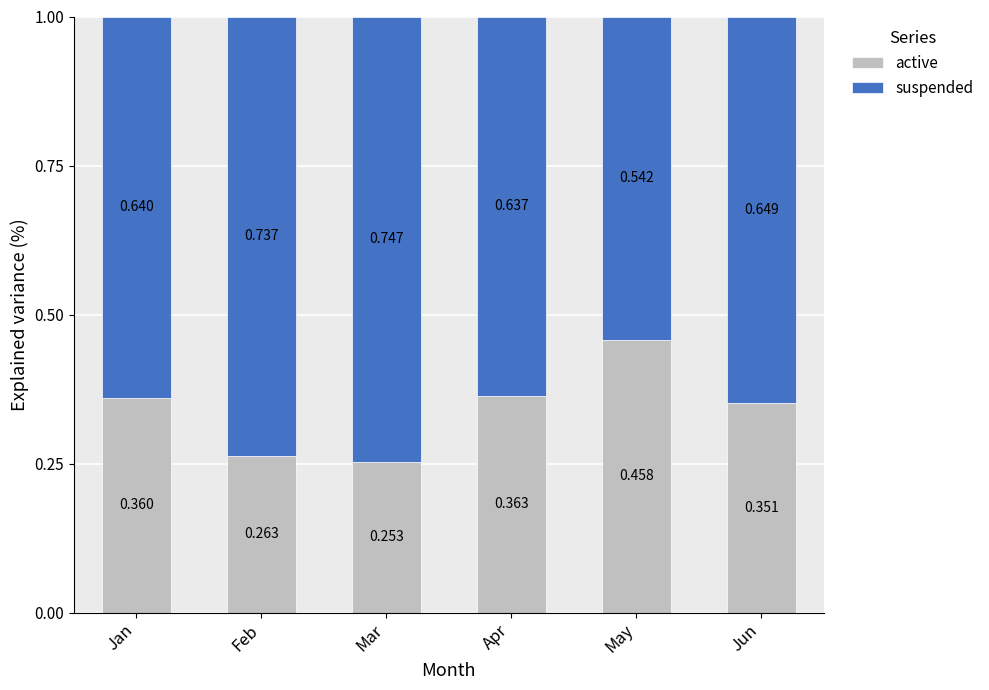

Which category has the lowest value in the active series?

Mar